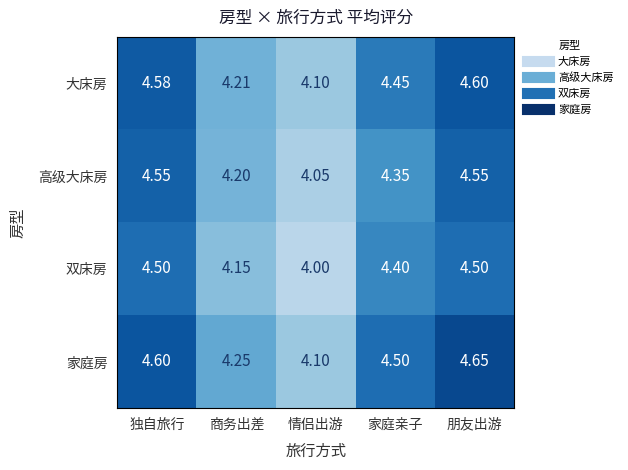

Which series has the widest spread of values?

家庭房